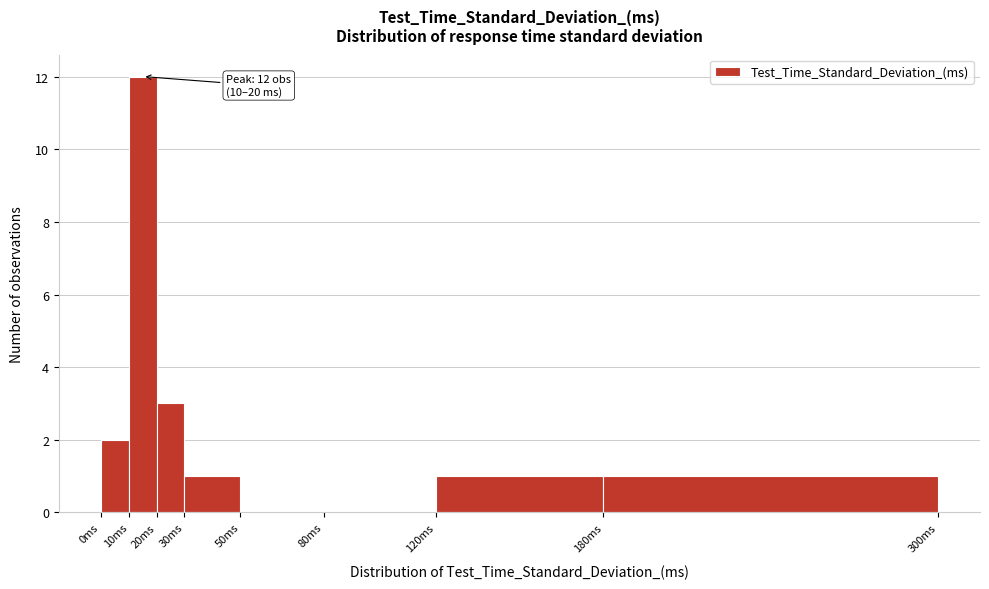

Over which range of the x-axis is the bar tallest?

10 to 20